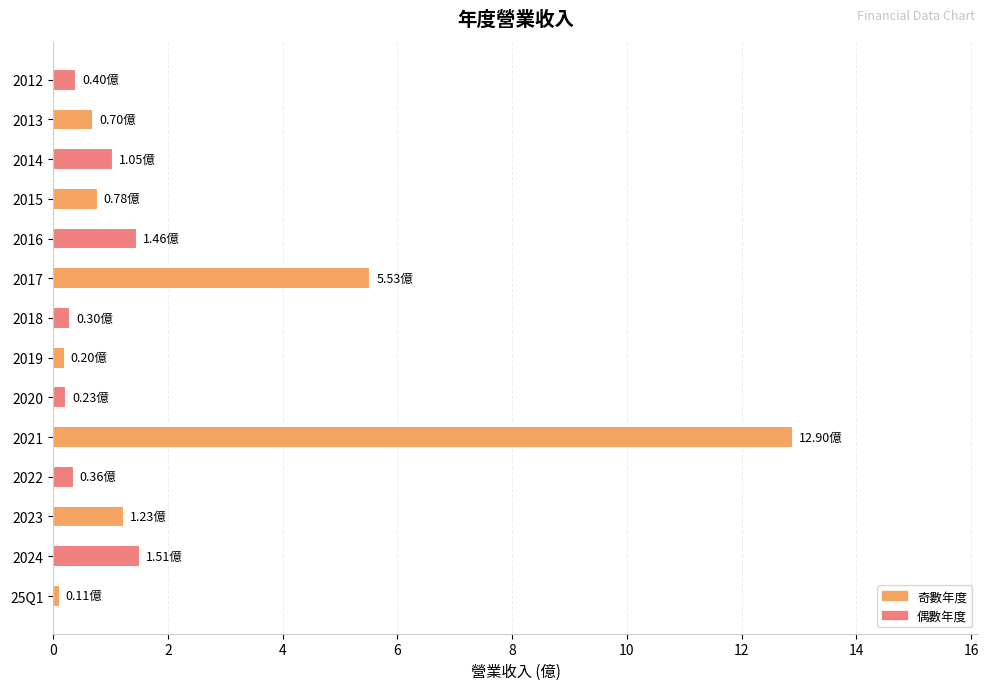

Approximately how many times larger is the value at 2017 compared to 2021?

0.4